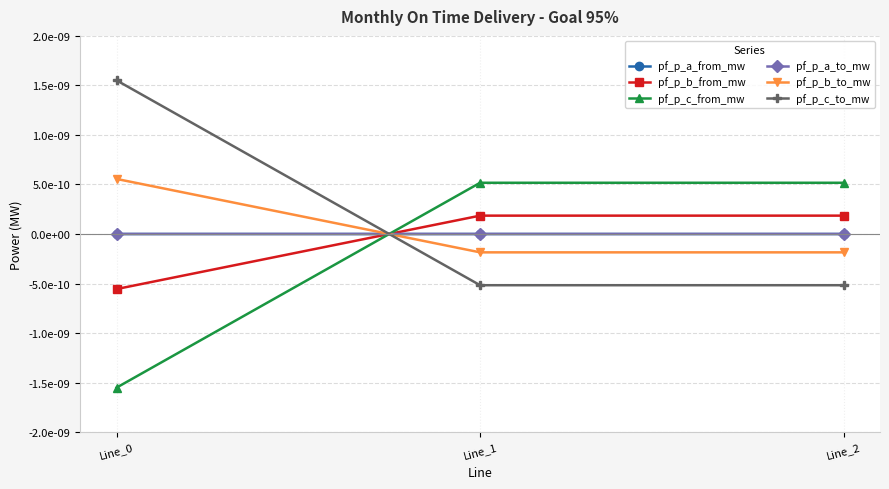

Is this an area chart (filled region under the line)?

No